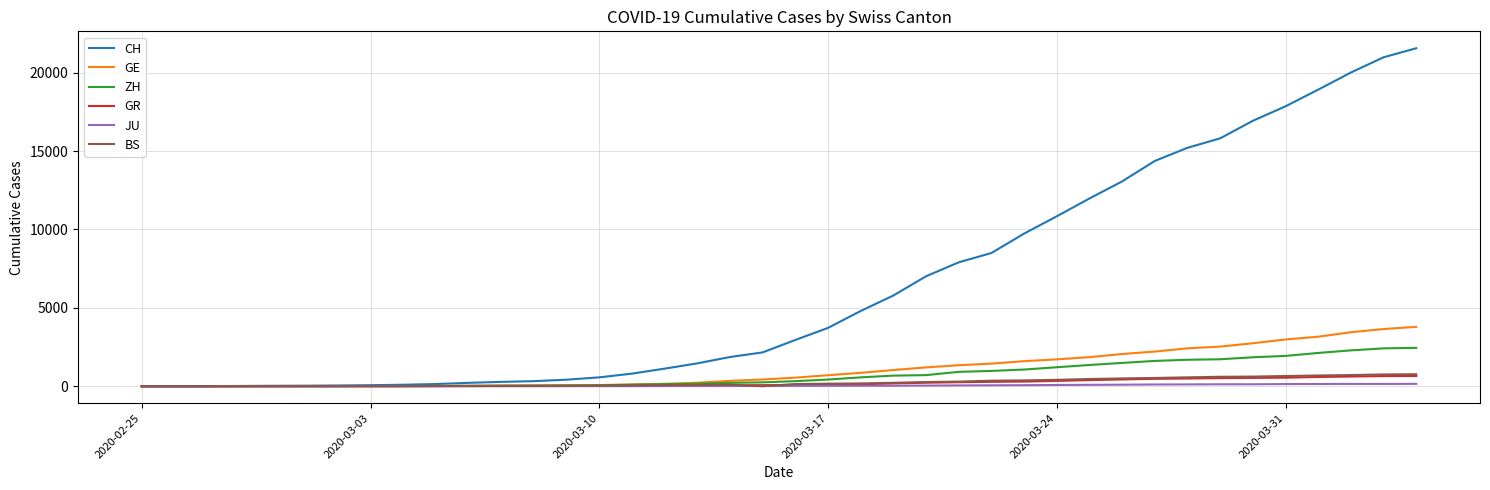

What is the maximum value shown in the chart?

21554